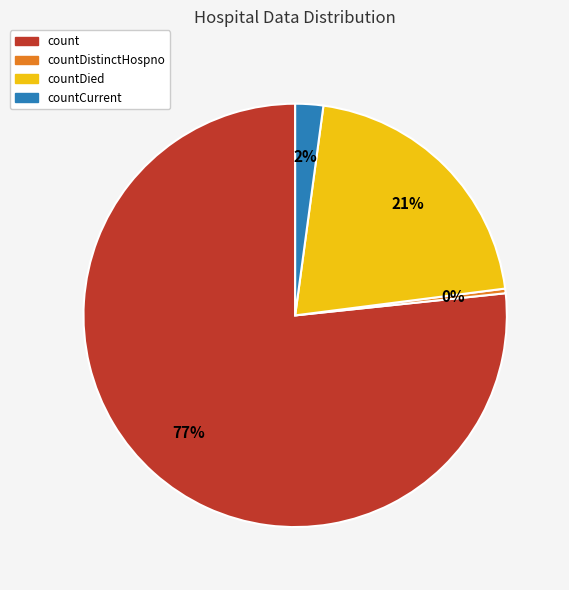

Is it true that count is 77% of the pie?

True